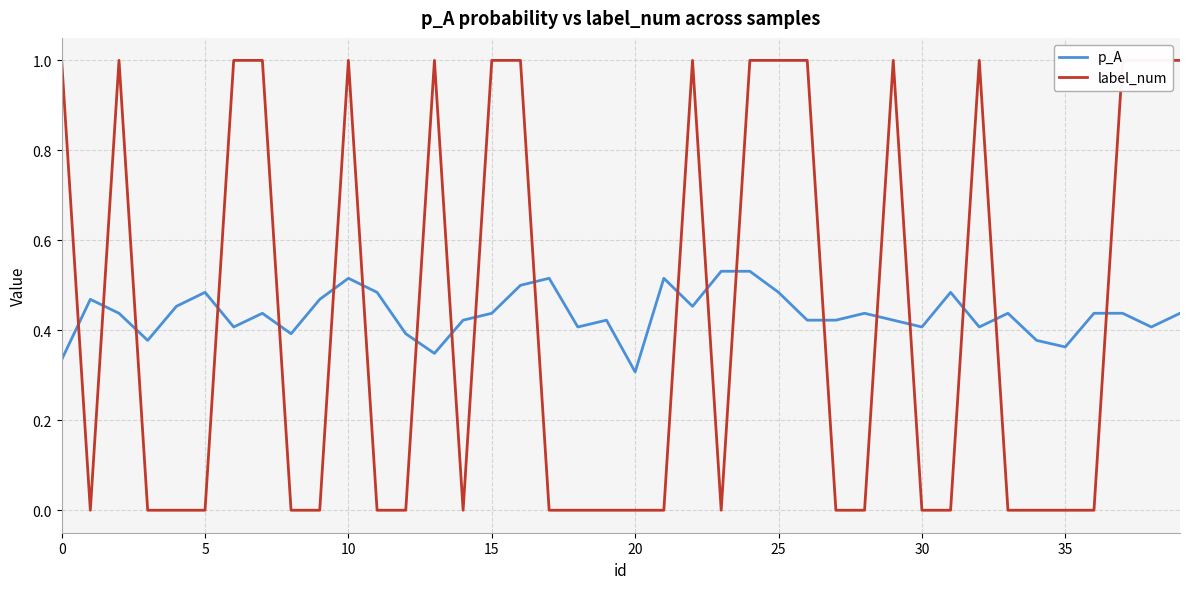

At which label is p_A closest to 0?

20